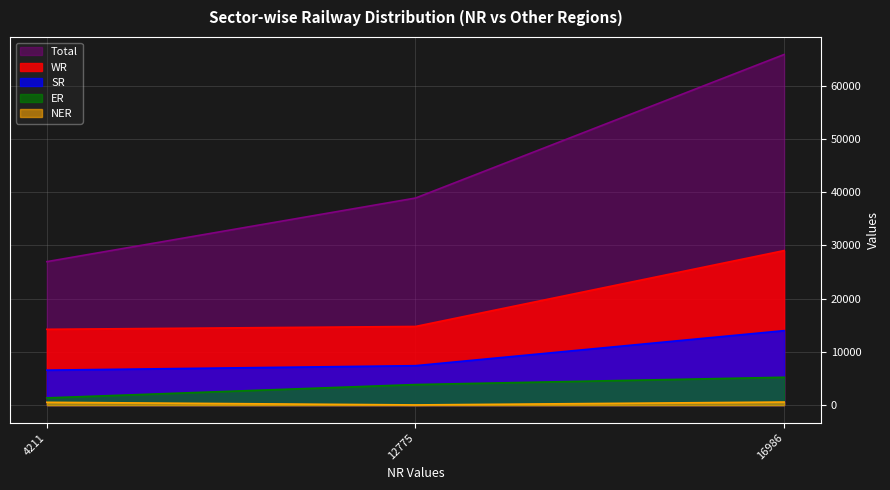

Which has a higher value, 4211 or 16986?

16986